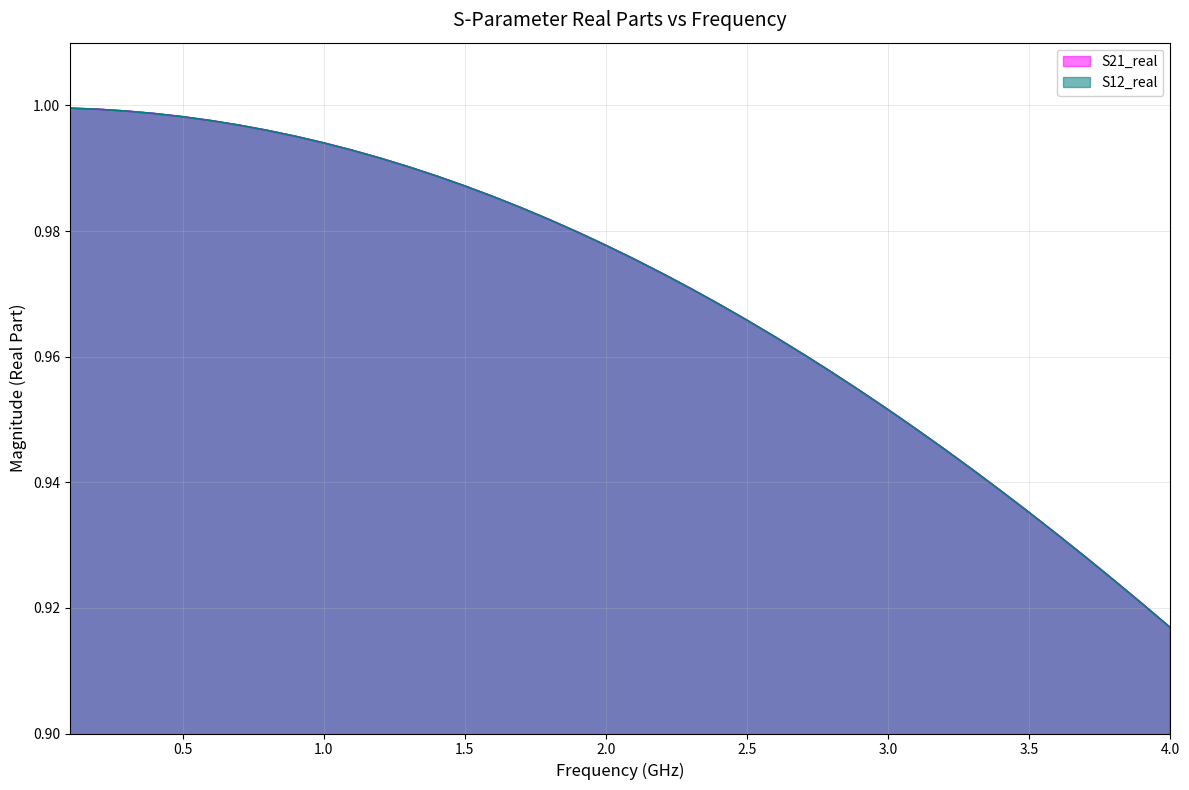

What is the lowest value of the S12_real series?

0.9